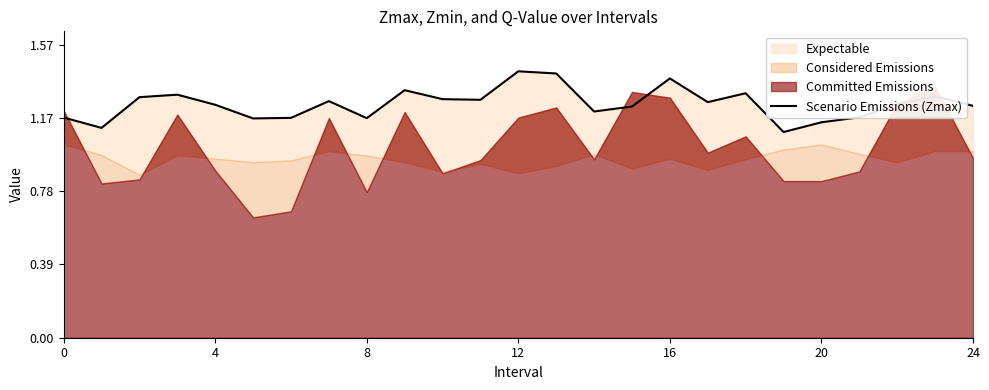

What is the difference between the values at 7 and 21?

0.1